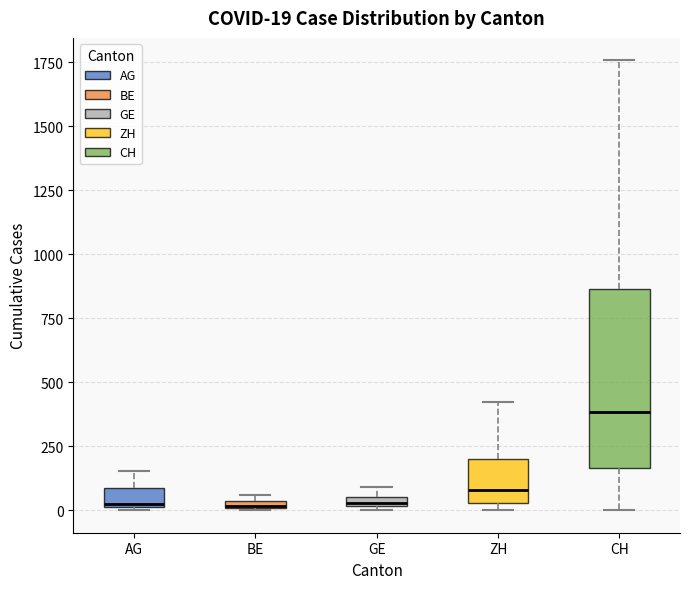

Comparing the boxes themselves (not the whiskers), which one is the tallest?

CH